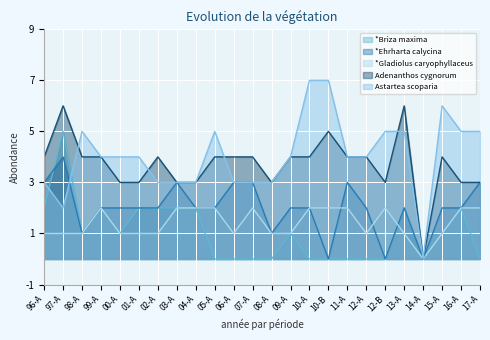

At which category does the chart reach its peak across all series?

10-A